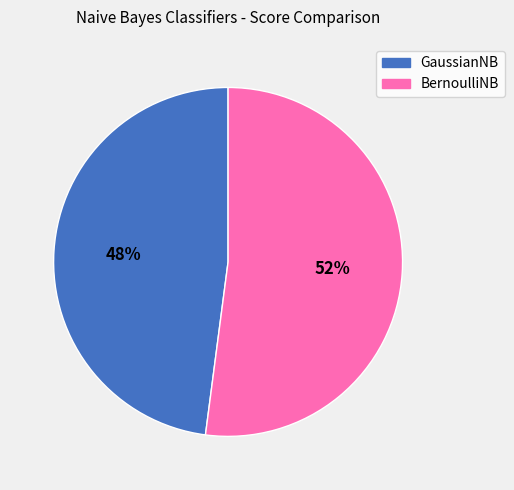

Is it true that BernoulliNB is 43% of the pie?

False